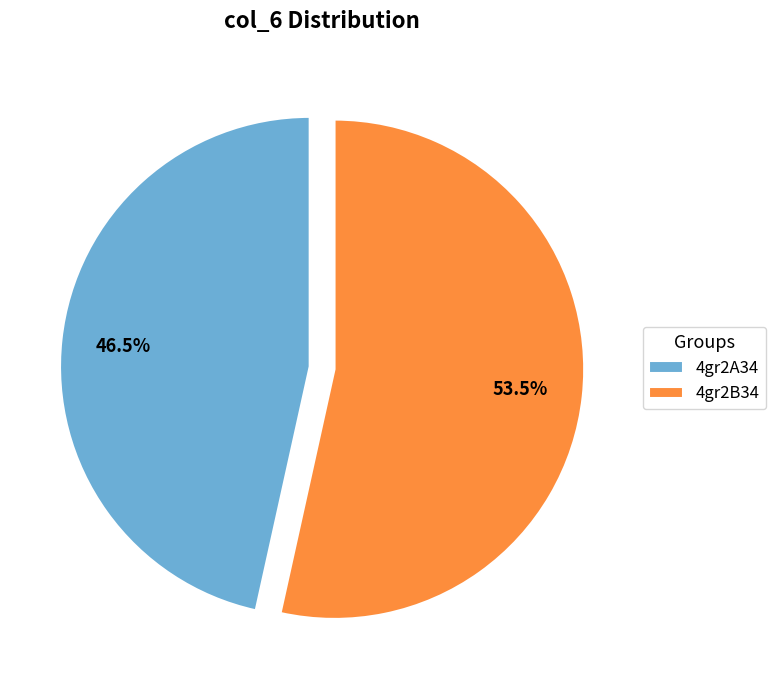

How much of the chart is everything except 4gr2B34?

46.5%